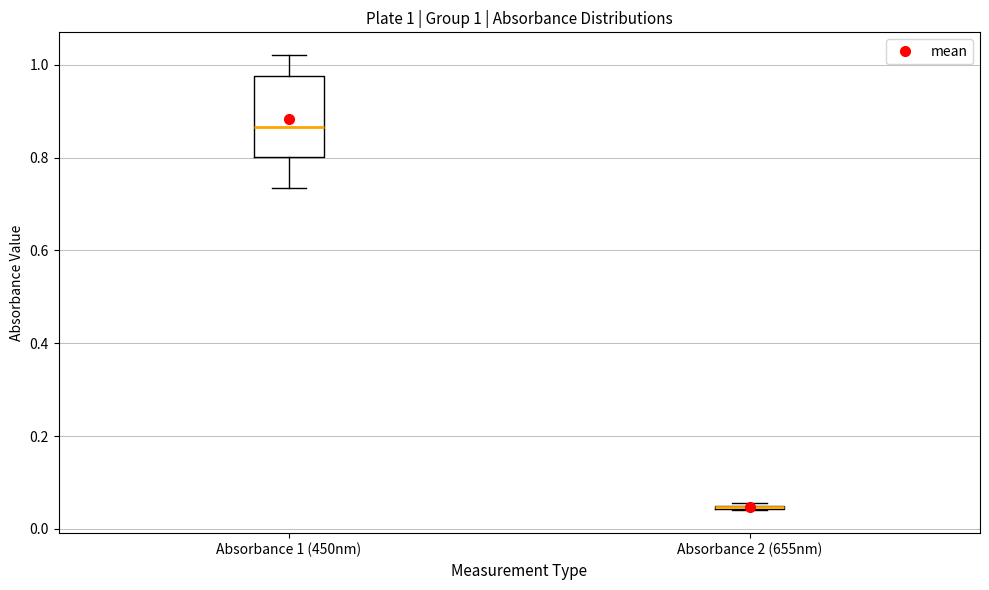

Comparing the boxes themselves (not the whiskers), which one is the tallest?

Absorbance 1 (450nm)